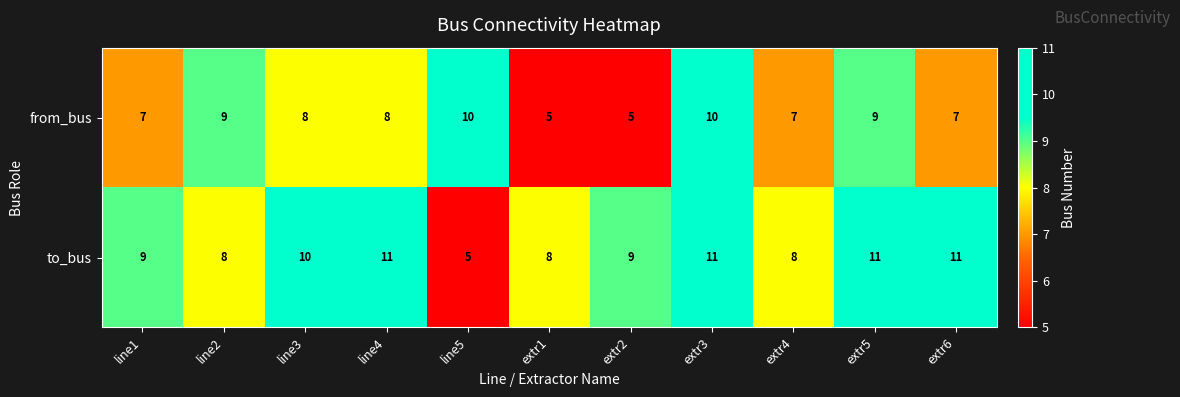

Count the from_bus values in the range 7 to 9.

7